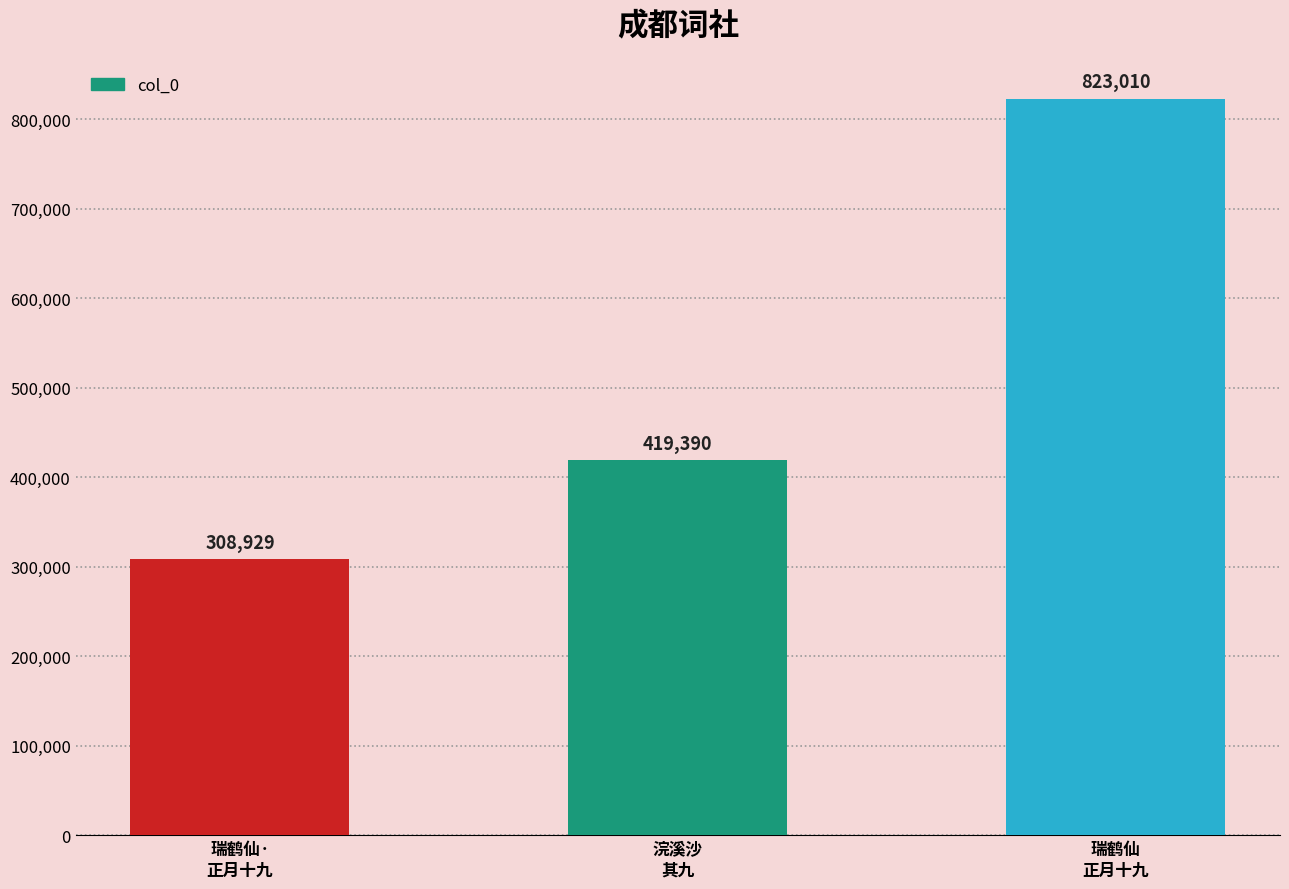

What is the sum of all values?

1551329